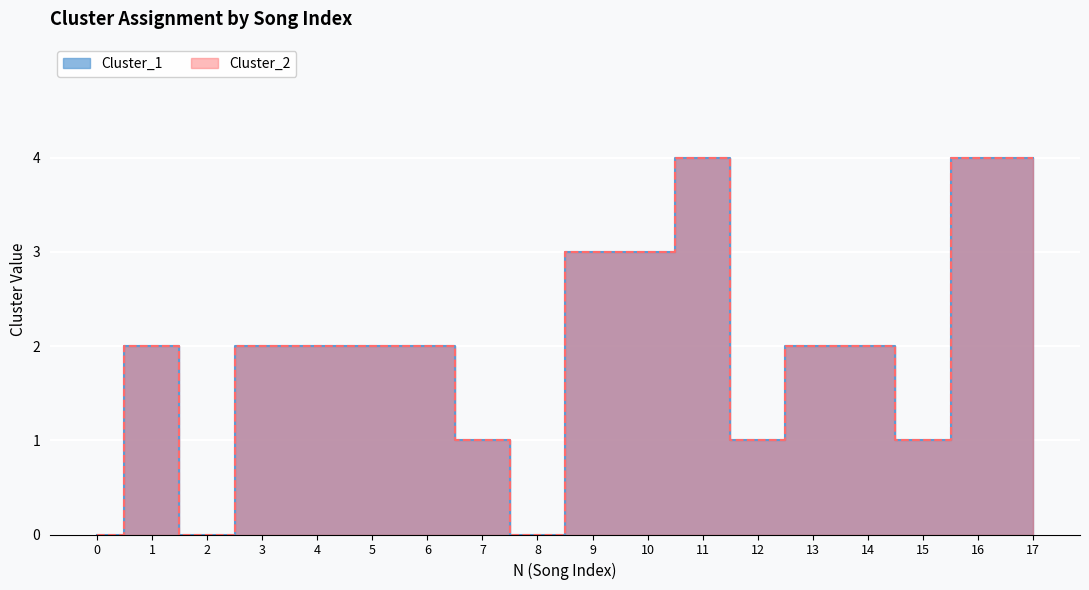

Between 10 and 16, which series saw the biggest shift?

Cluster_1